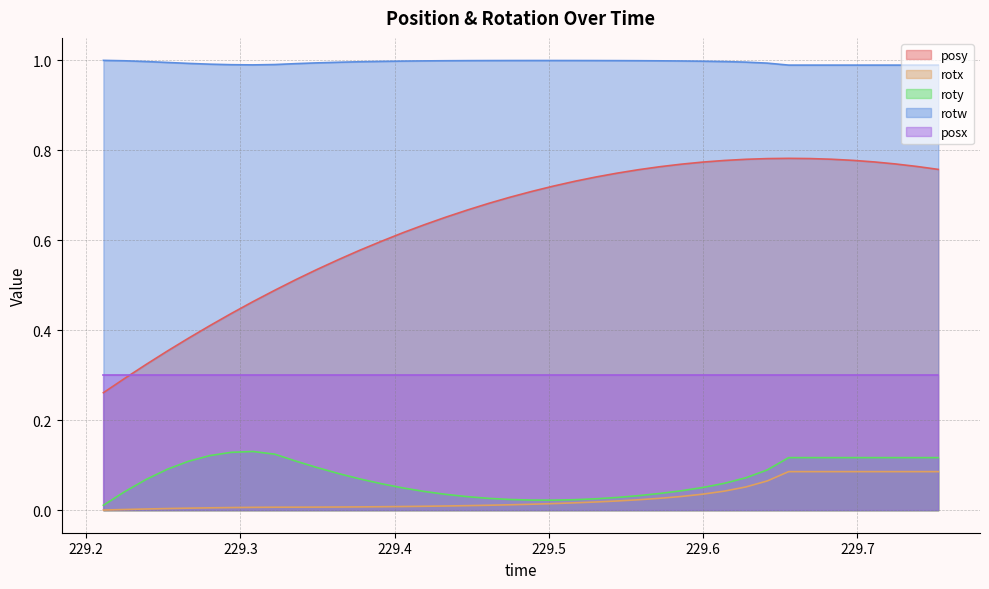

How many interior local valleys does the roty series have?

1